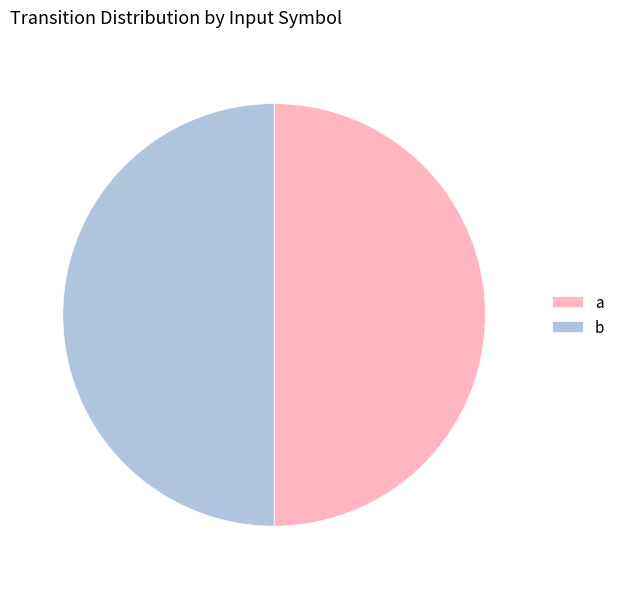

Is the sum of a and b greater than half?

Yes